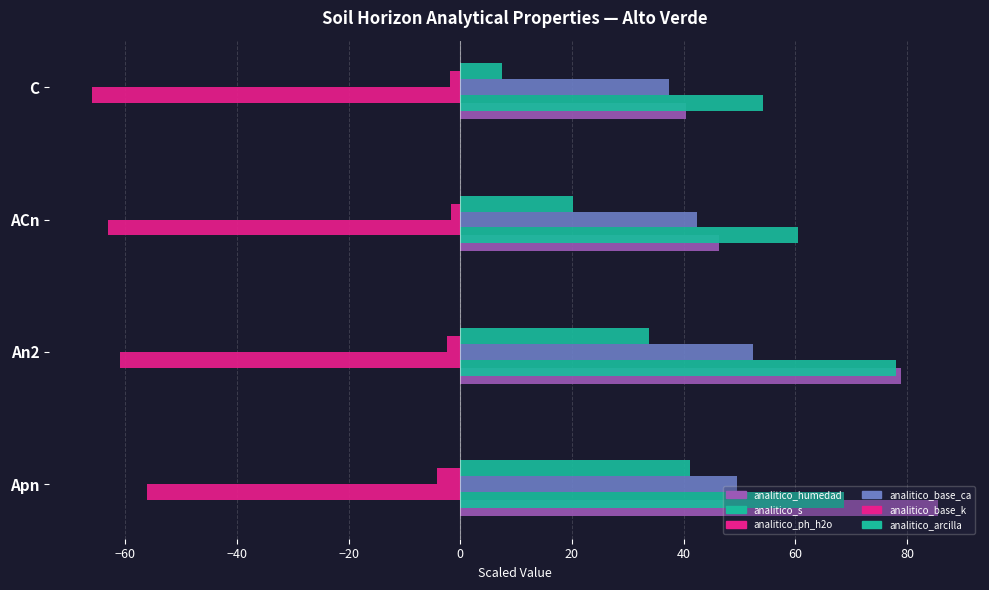

How many categories are shown in the chart?

4